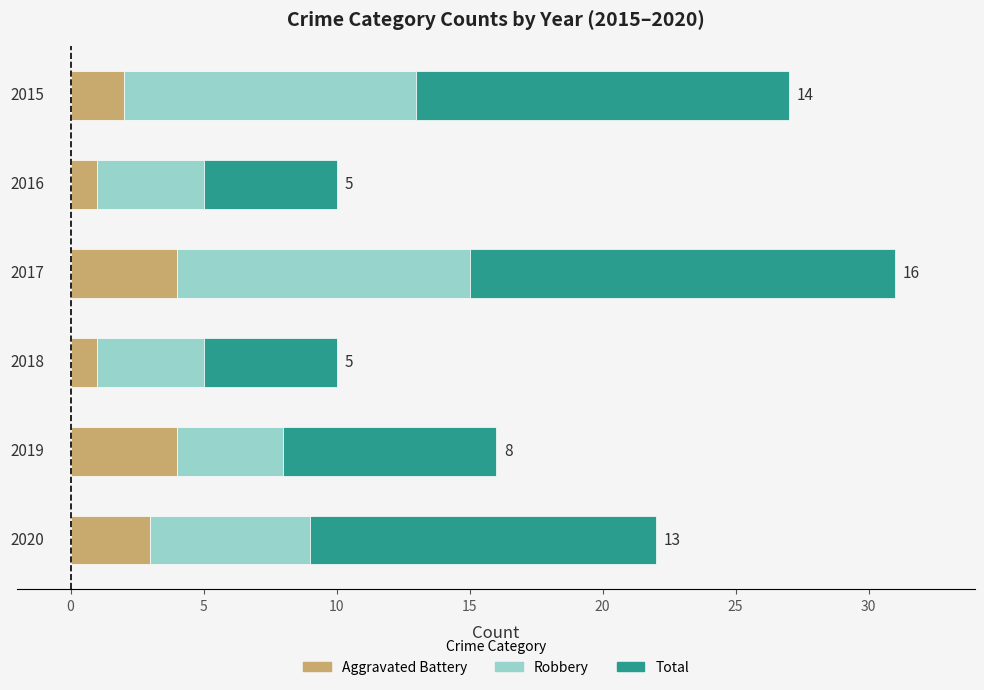

What is the maximum value for Aggravated Battery?

4